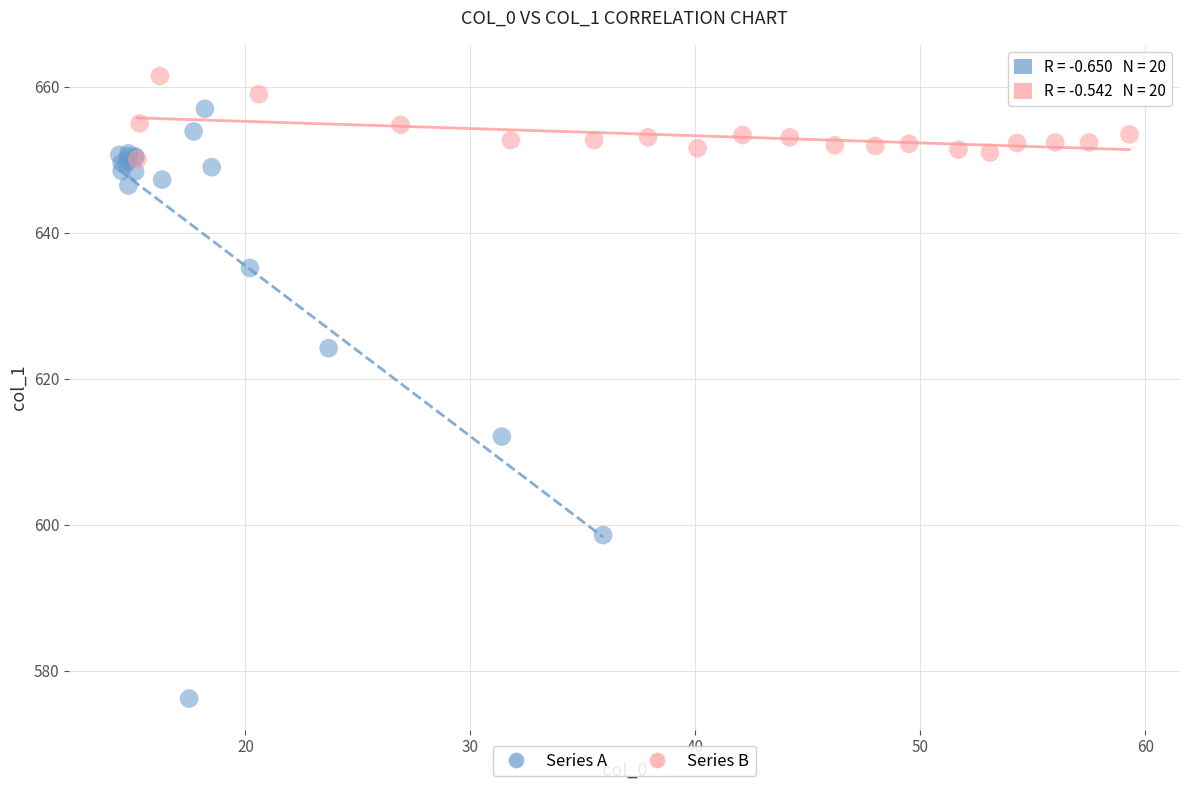

Which series has the largest Y range (max minus min)?

Series A